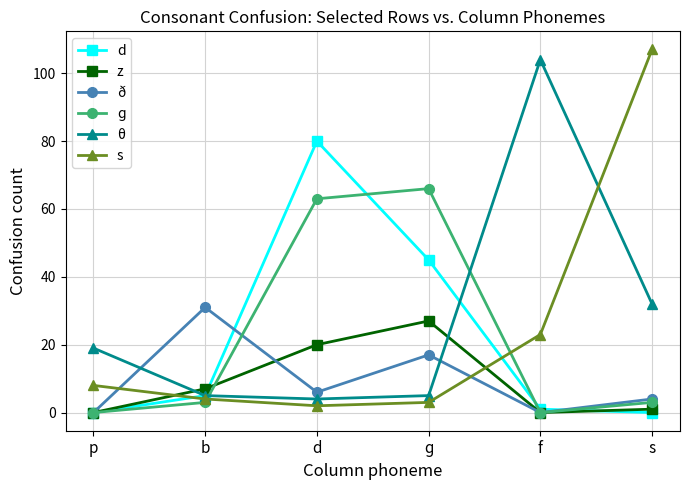

At how many categories does at least one series exceed 61?

4